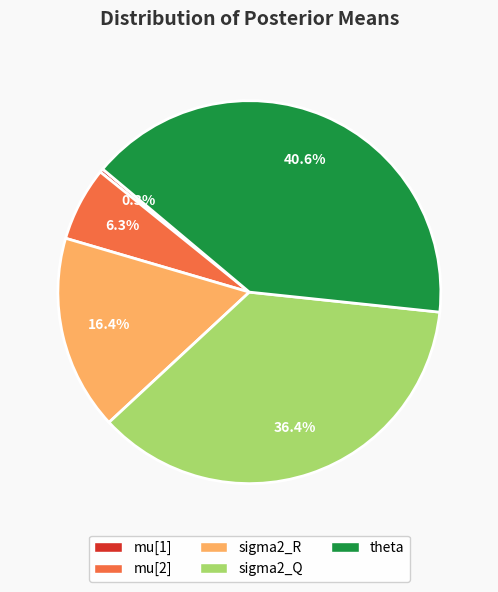

Does any single category account for the majority?

No